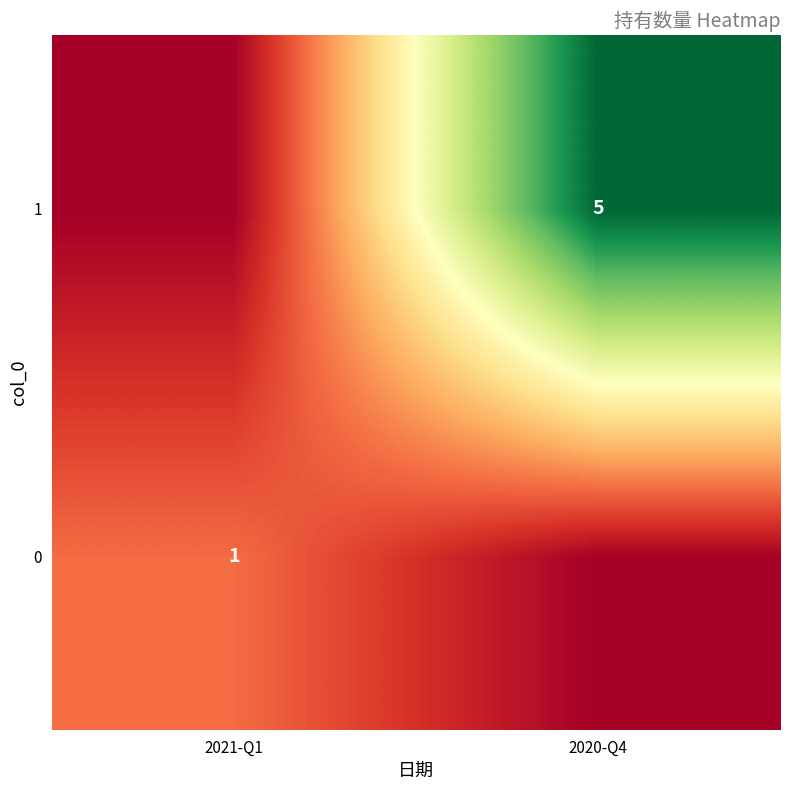

Is it true that 0 equals 0 at 2021-Q1?

False